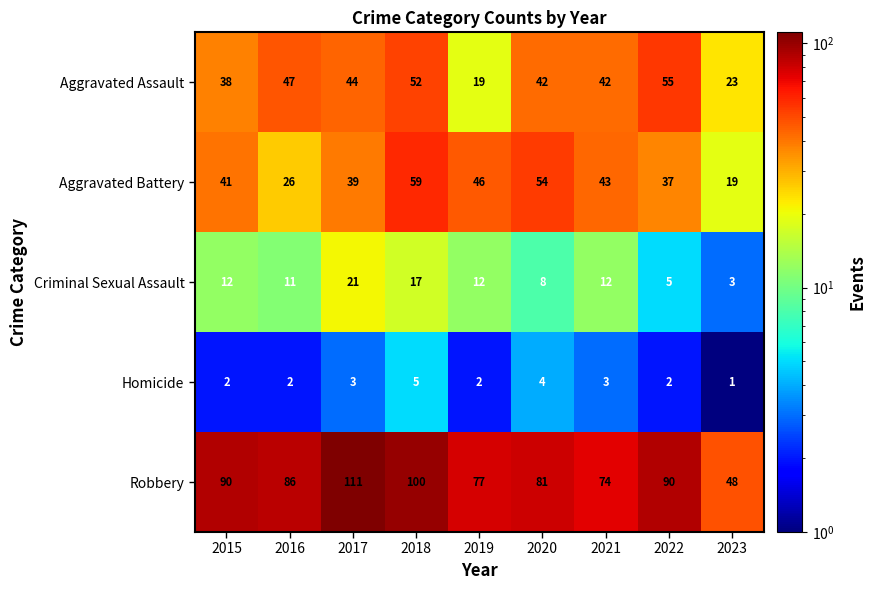

The value of Criminal Sexual Assault at 2020 is 5. True or false?

False